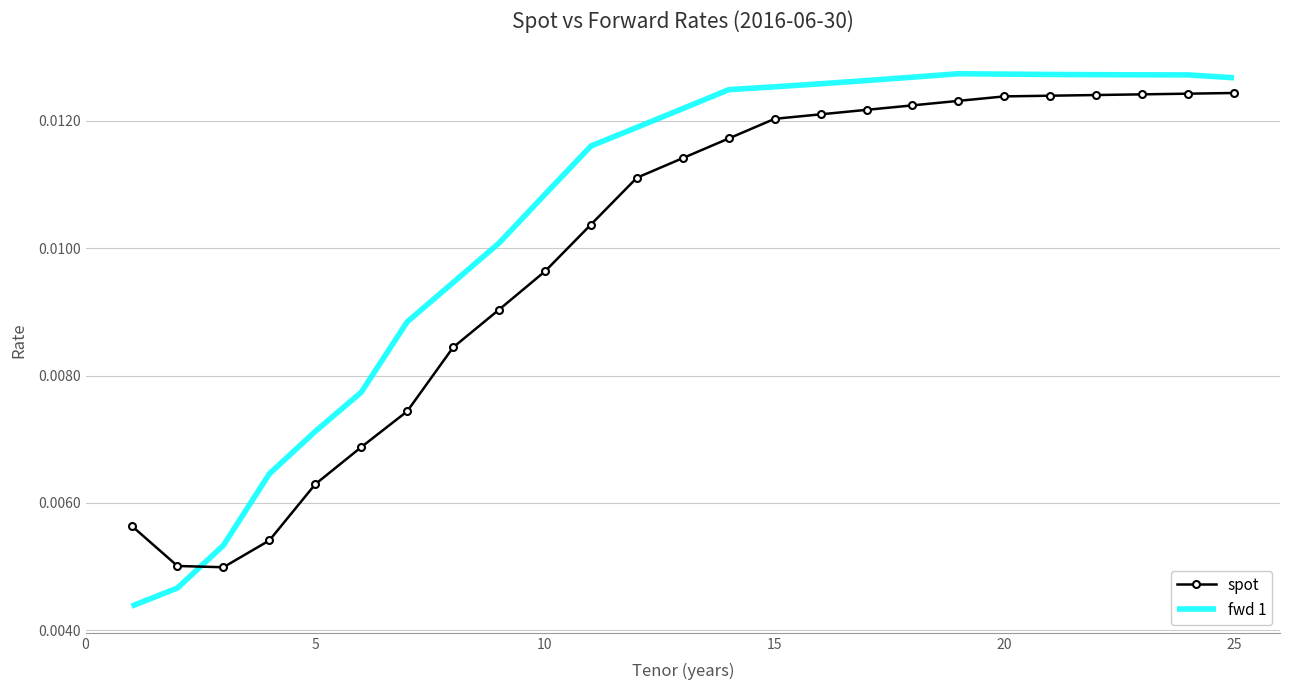

Which series has the largest total across all categories?

fwd 1